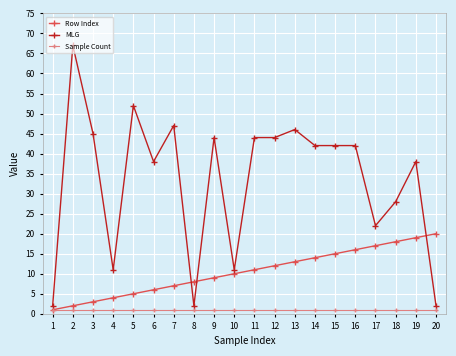

What is the spread (max minus min) of values at 19?

37